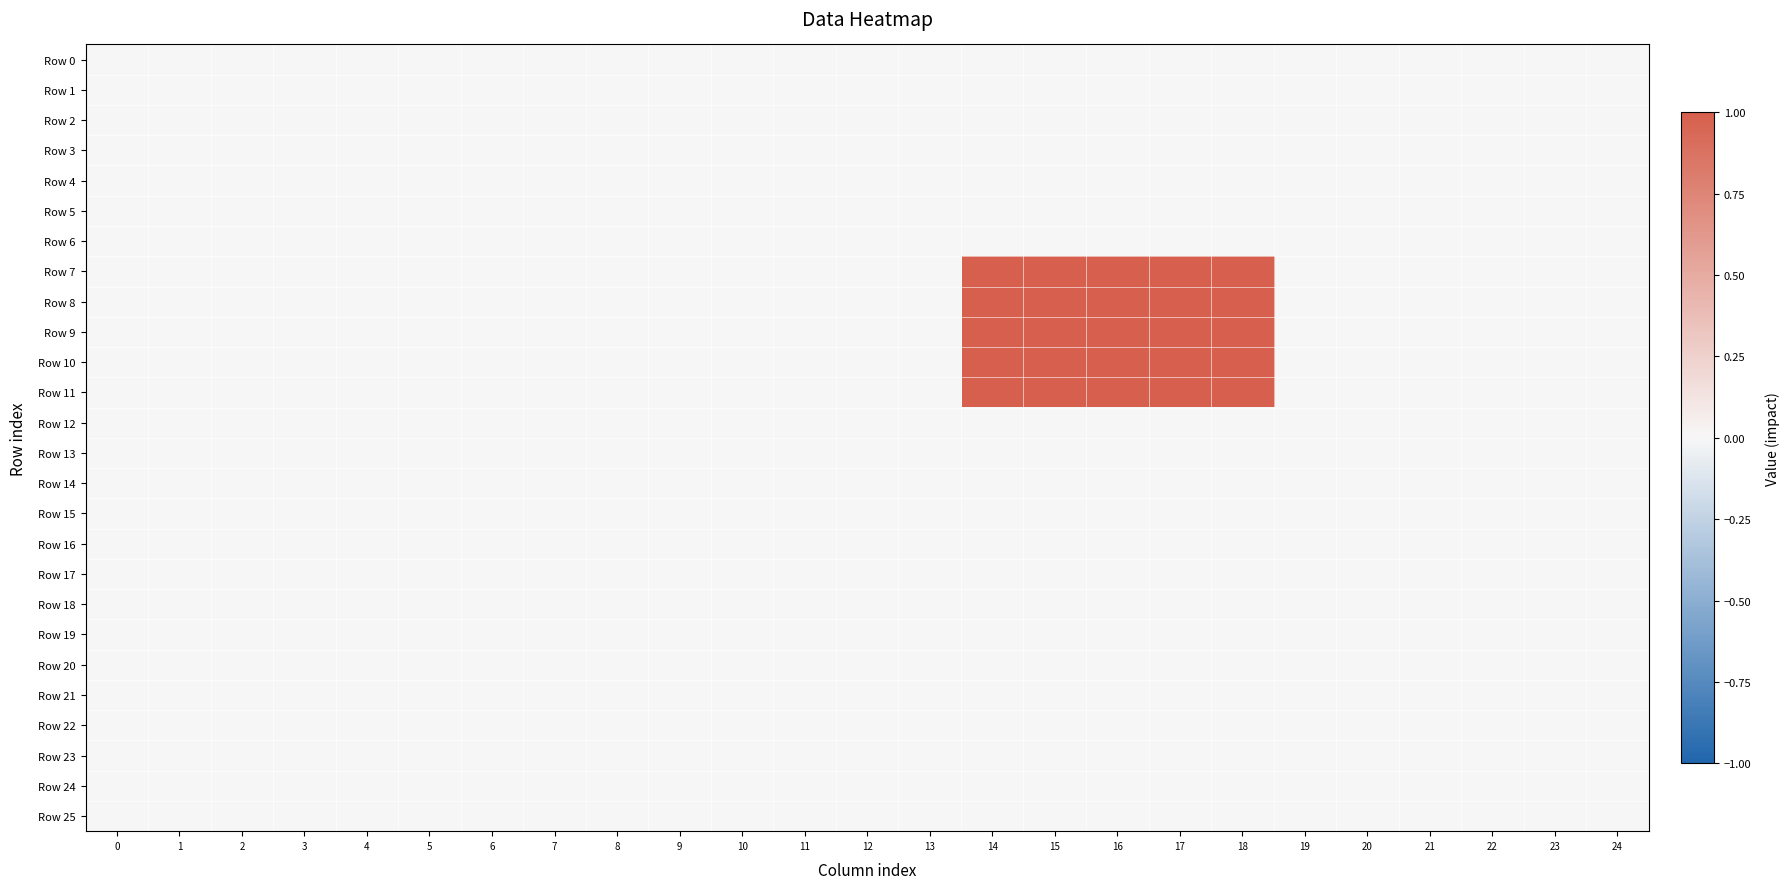

At which category is the sum across all series the highest?

14